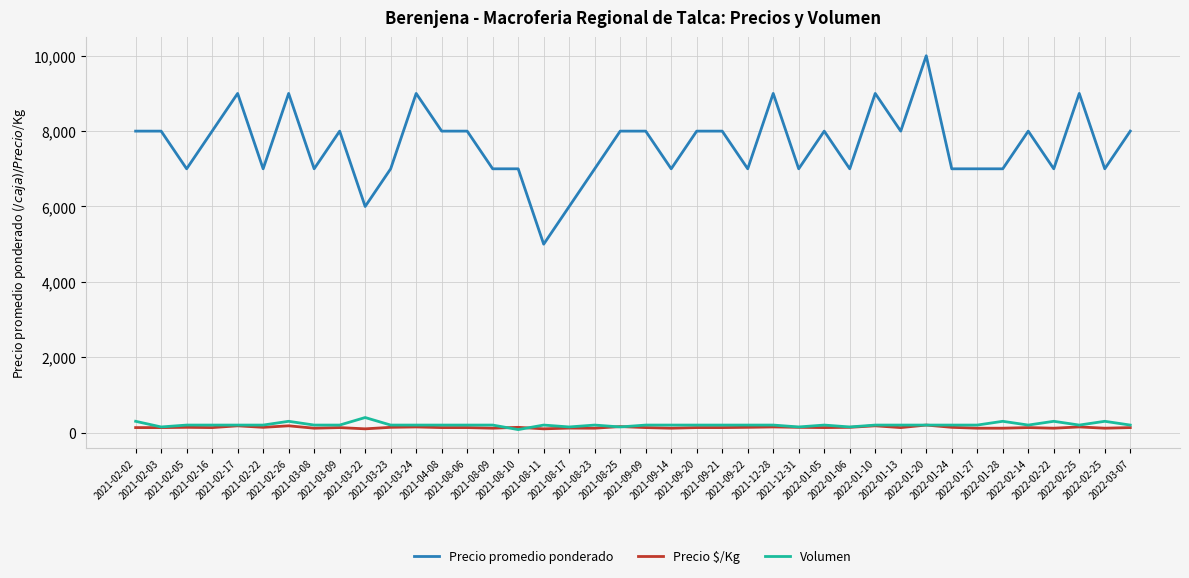

True or false: Volumen has a value of 200 at 2021-02-17.

True